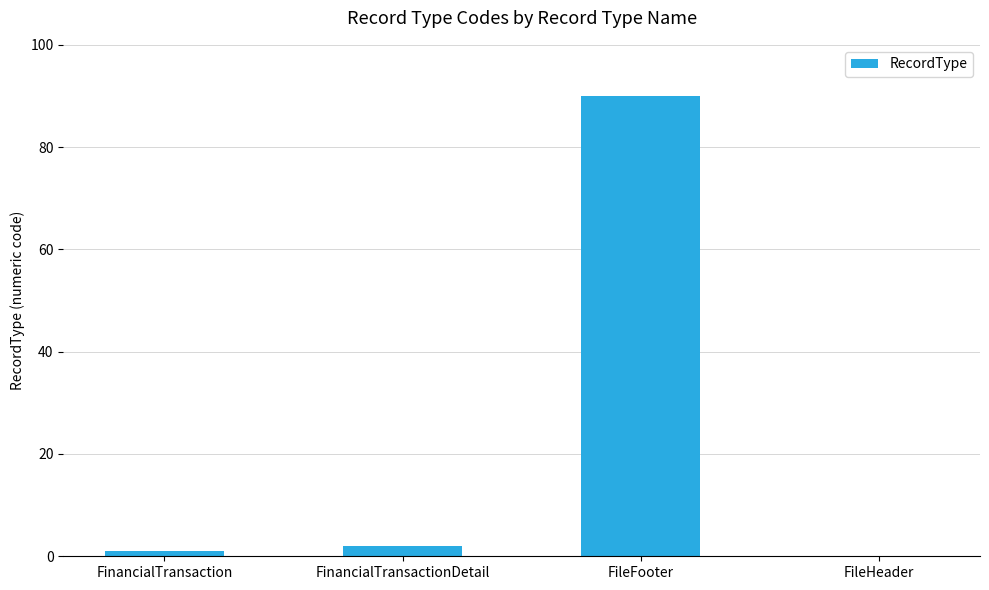

What is the sum of all values?

93